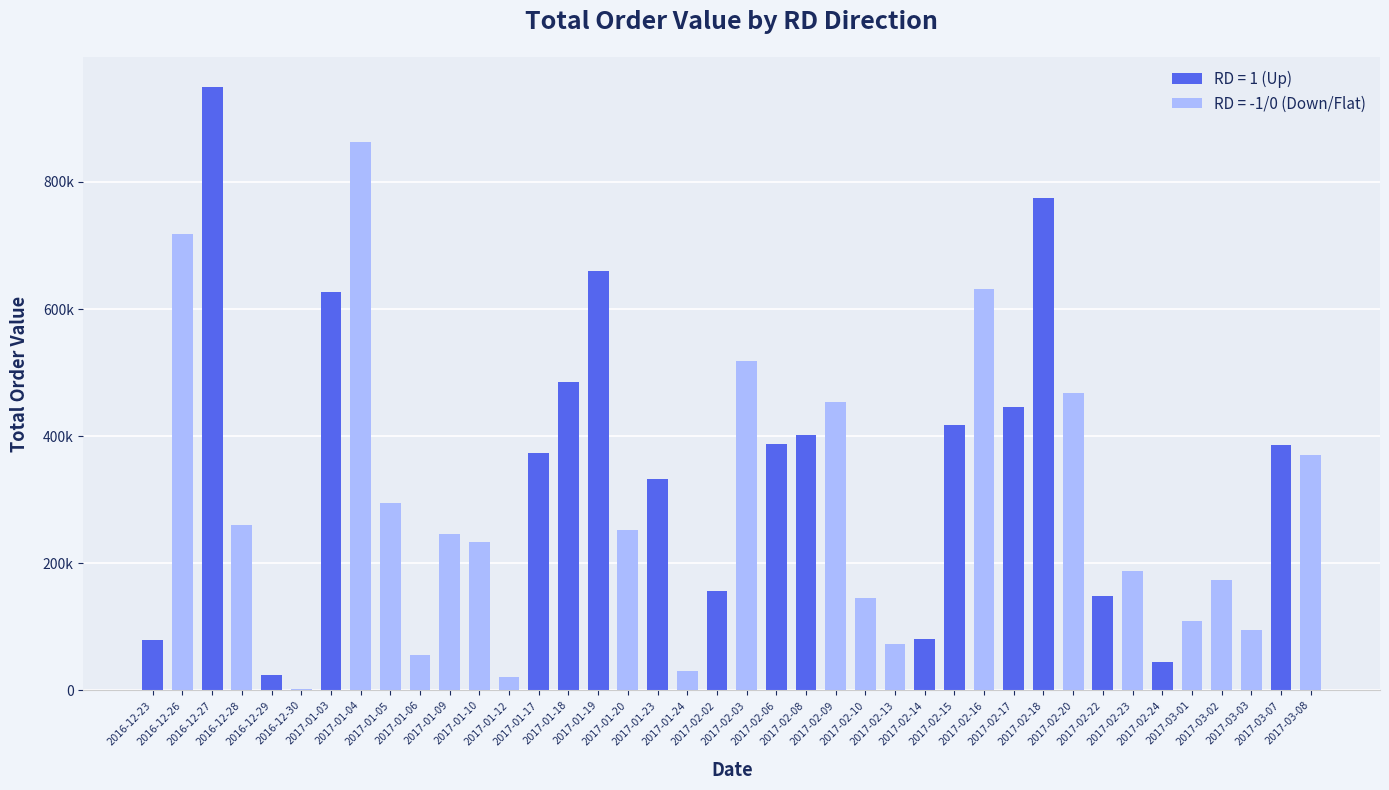

Does the chart contain stacked bars?

No